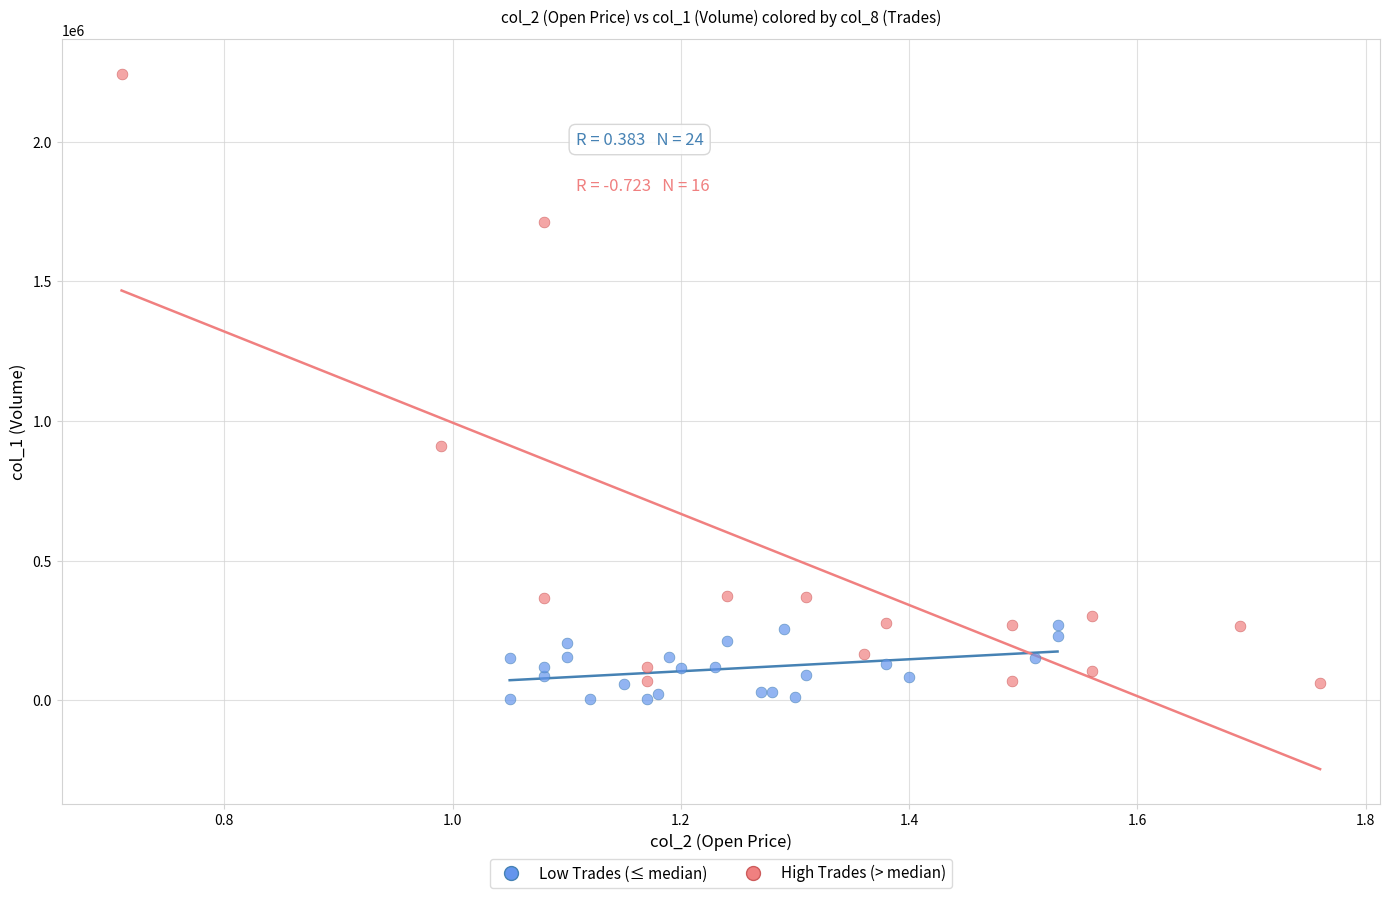

Which series reaches the minimum Y coordinate?

Low Trades (≤ median)